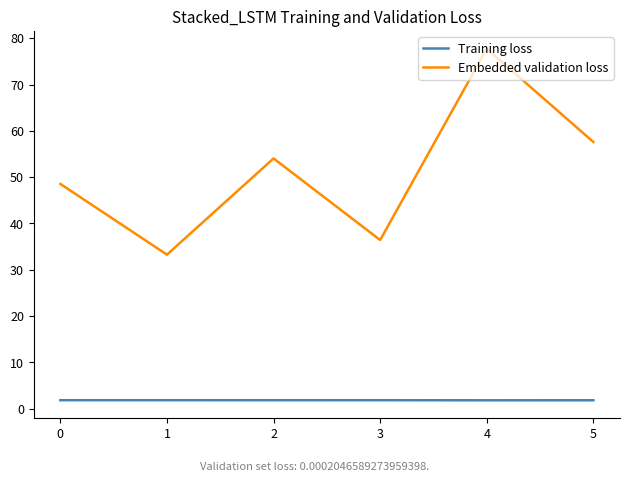

What is the minimum value for Embedded validation loss?

33.3